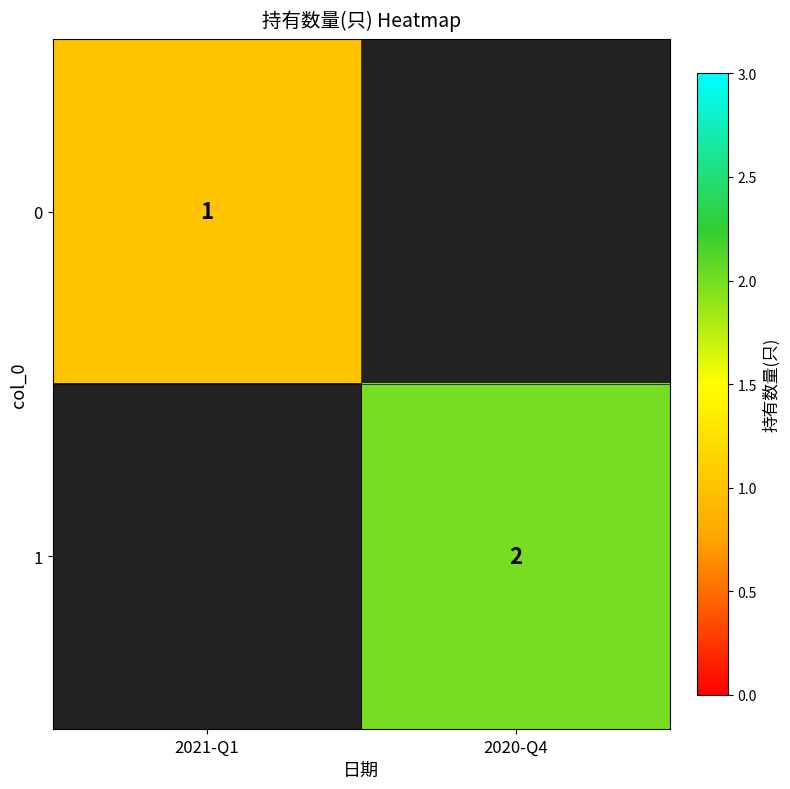

Is it true that 1 equals 2 at 2020-Q4?

True